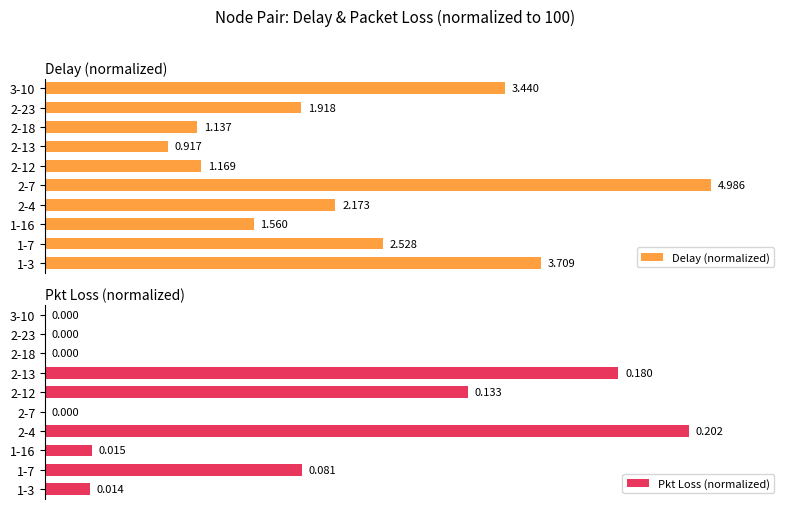

The Pkt Loss (normalized) series shows 67.1 at 2-4. True or false?

False